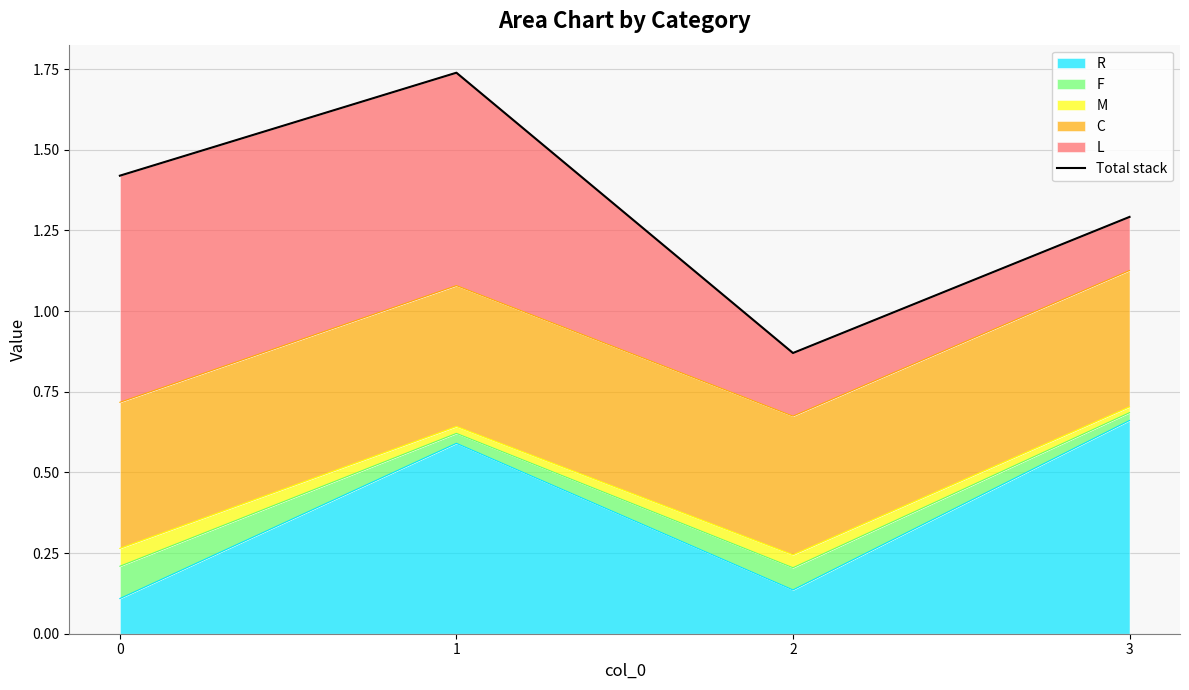

List the labels in order of value, largest first.

1, 0, 3, 2